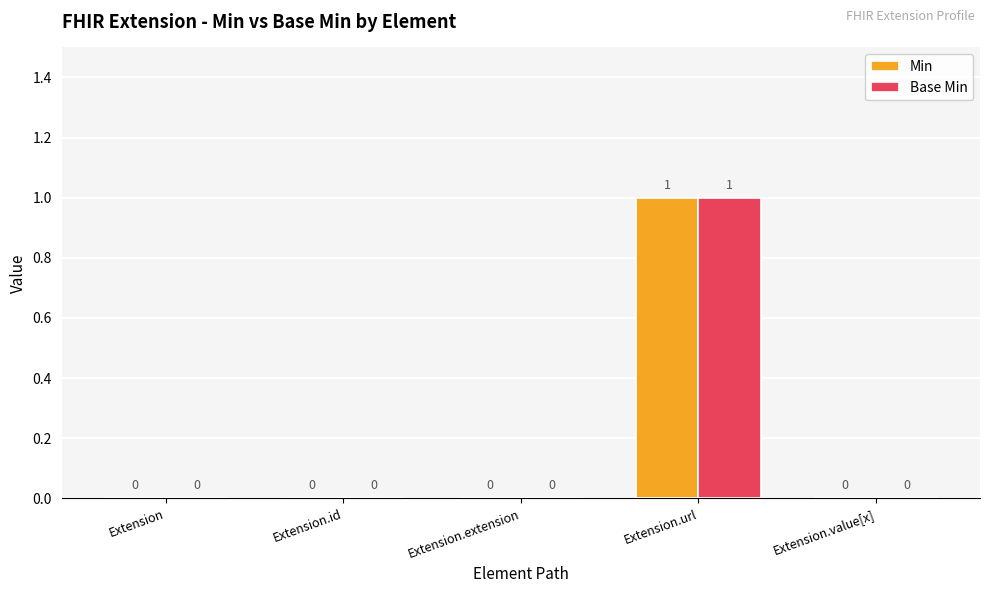

What are all the series names shown in the legend?

Min, Base Min